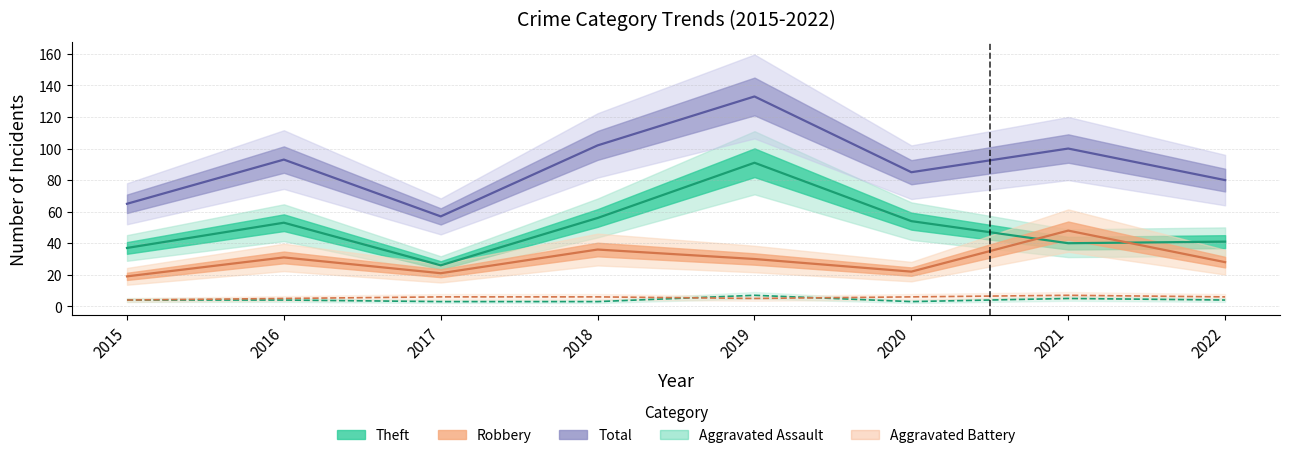

How many lines are shown in the chart?

5